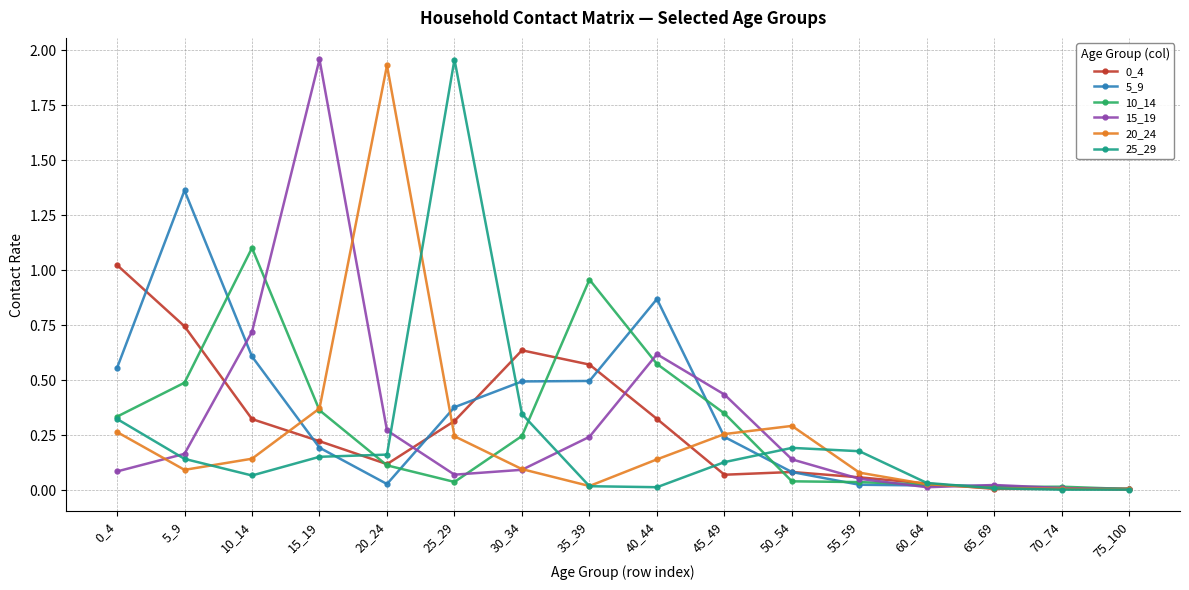

What is the total value across all series at 0_4?

2.6